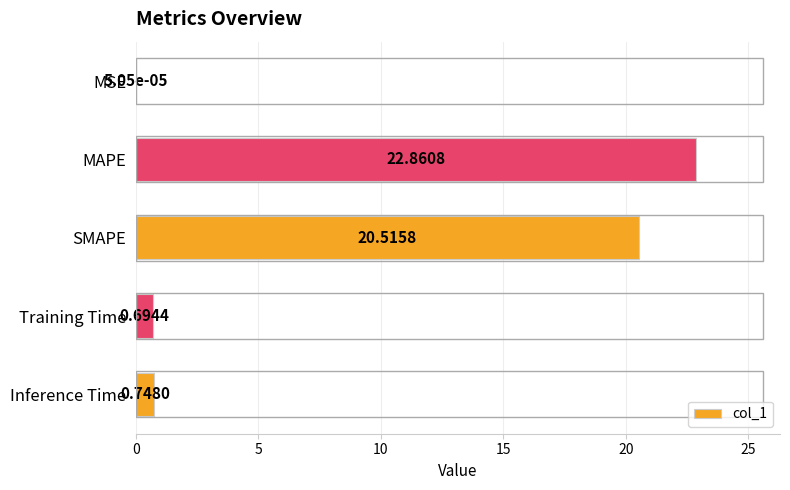

Are the bars horizontal?

Yes